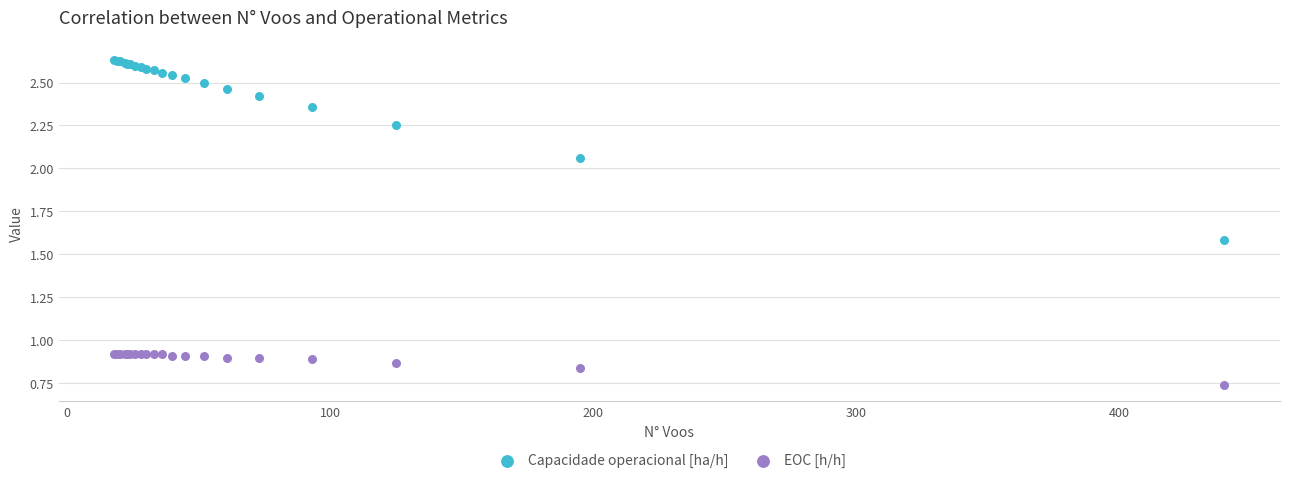

Which series contains the lowest Y value?

EOC [h/h]